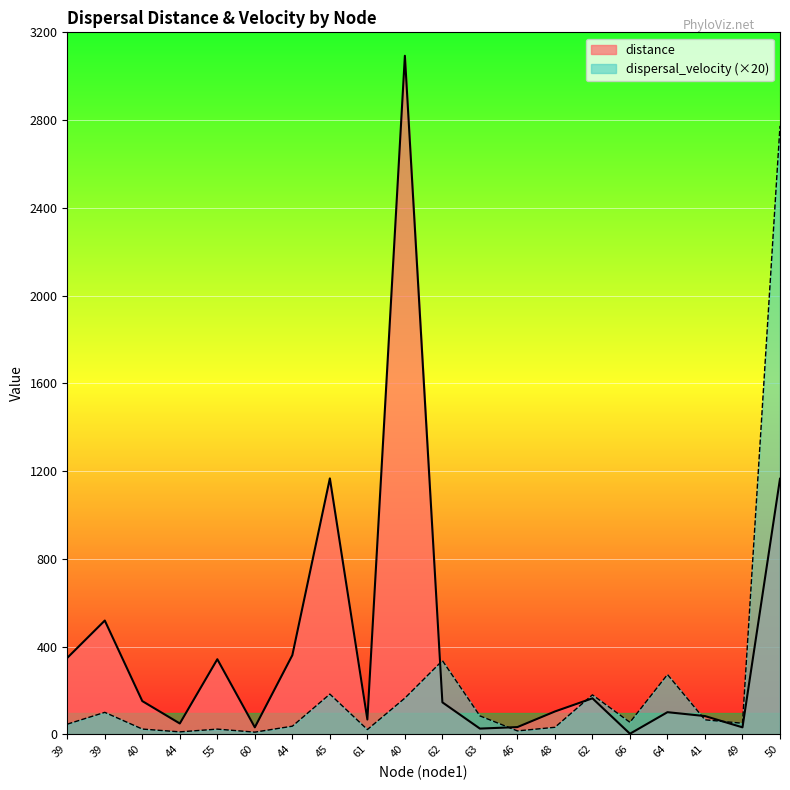

Reading right to left, list all the values displayed in this chart.

distance: 1164.8	31.5	82.9	100.6	2.3	163.8	103.8	32.7	25.8	145.4	3093.2	67.1	1166.5	360.5	31.6	342.0	49.1	151.2	518.4	348.2
dispersal_velocity: 2773.6	50.0	65.9	272.3	54.4	179.6	31.7	15.3	83.7	335.6	164.7	21.4	182.9	36.7	9.6	23.4	10.8	23.7	99.8	46.0